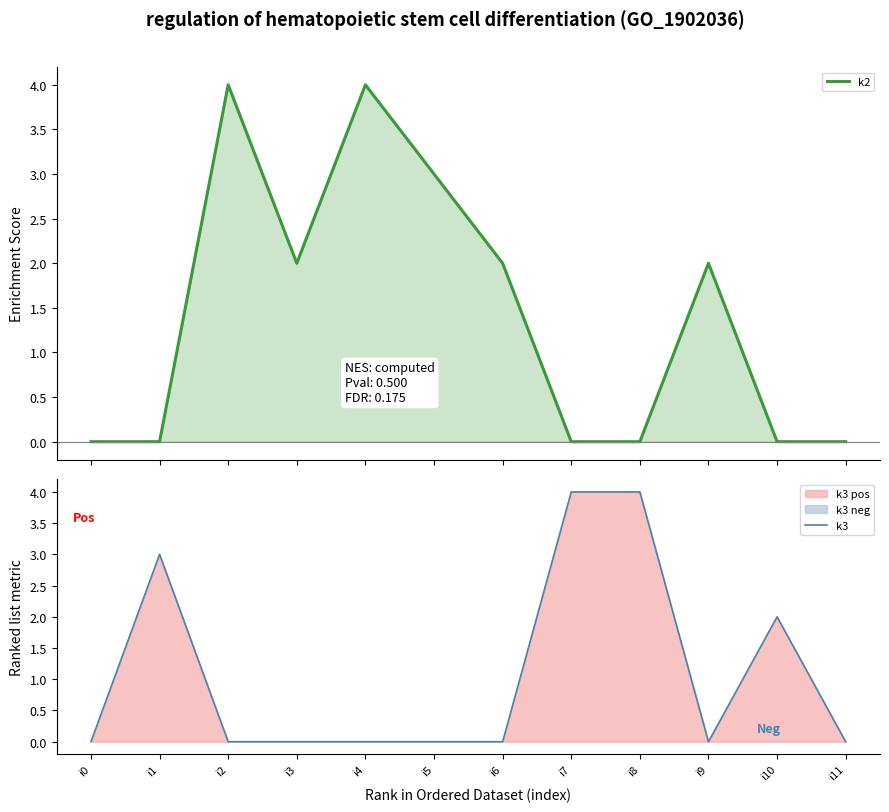

How many data points in k2 are above 2?

3